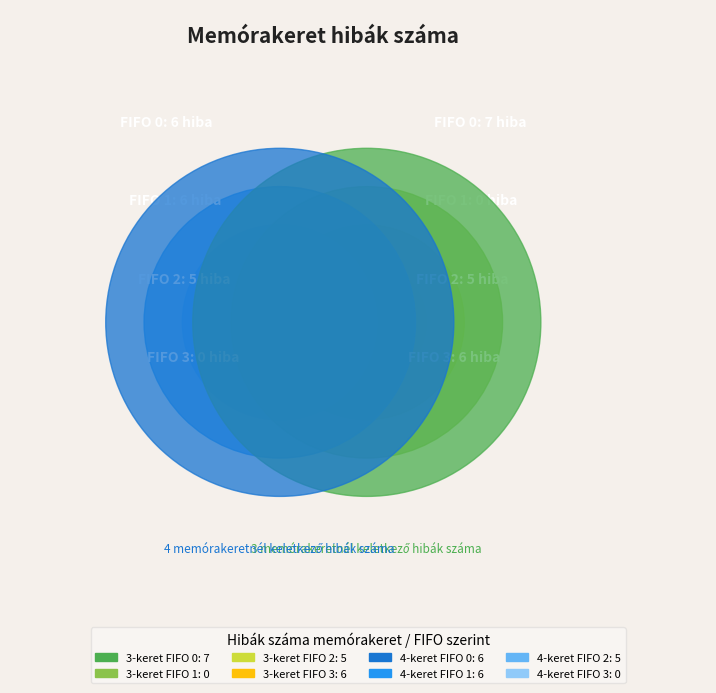

Rank the series by their maximum value, from lowest to highest.

4 memórakeretnél, 3 memórakeretnél